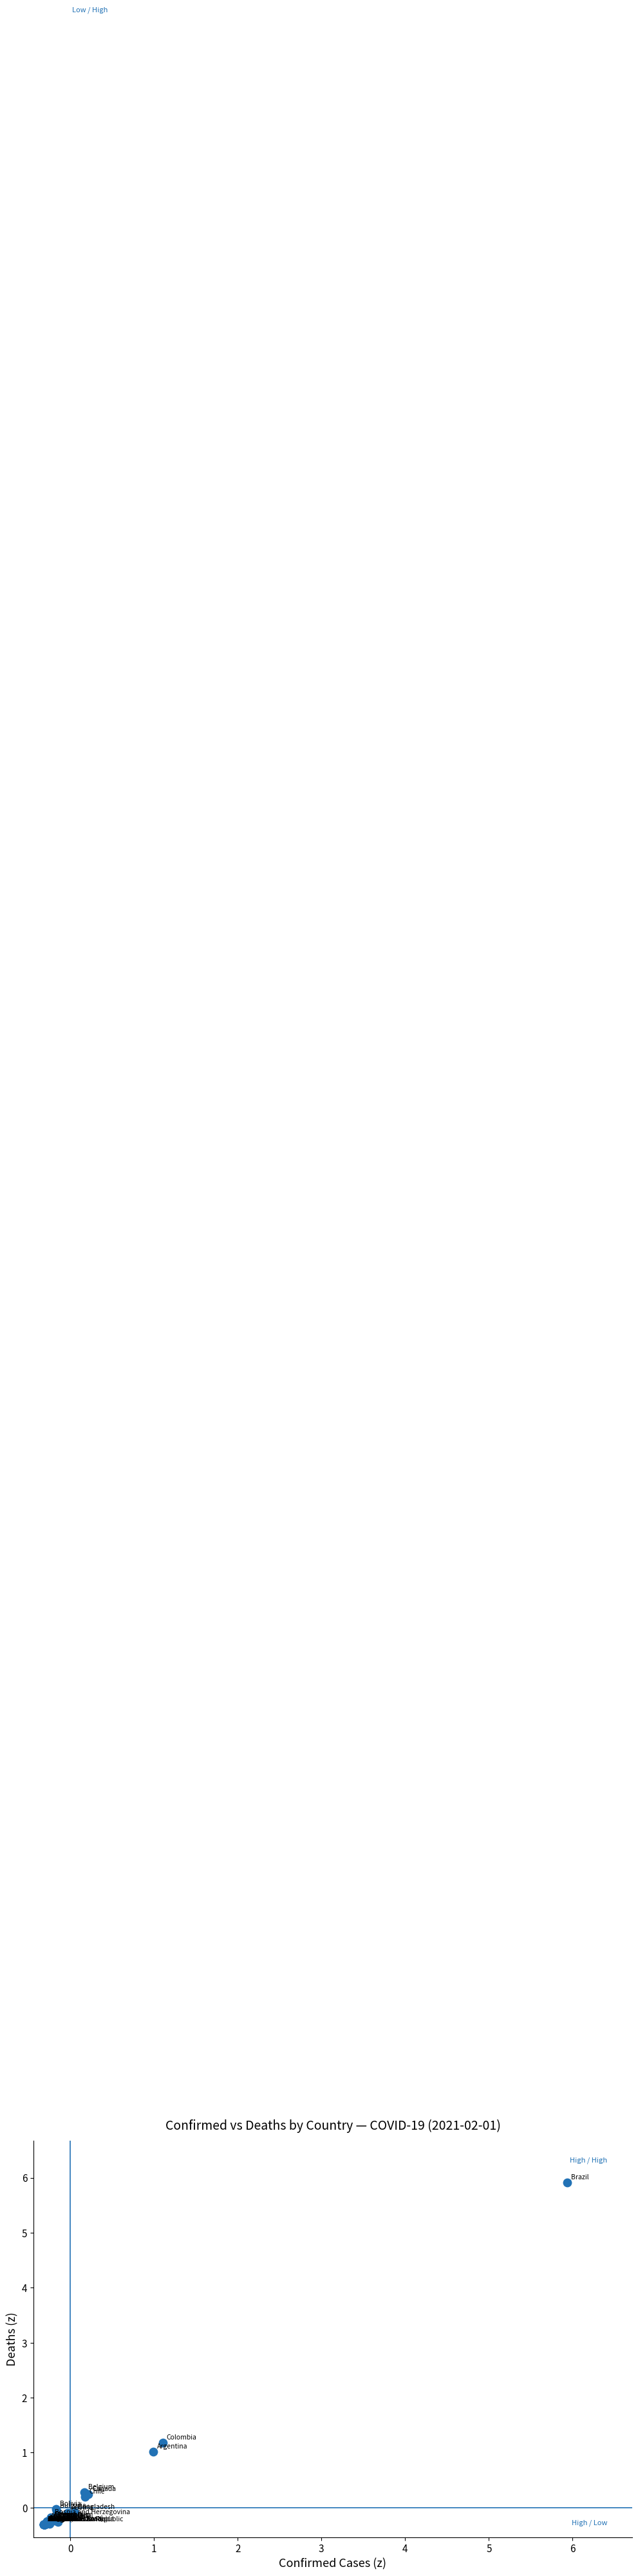

What Y value in the scatter plot is closest to 2?

1.2